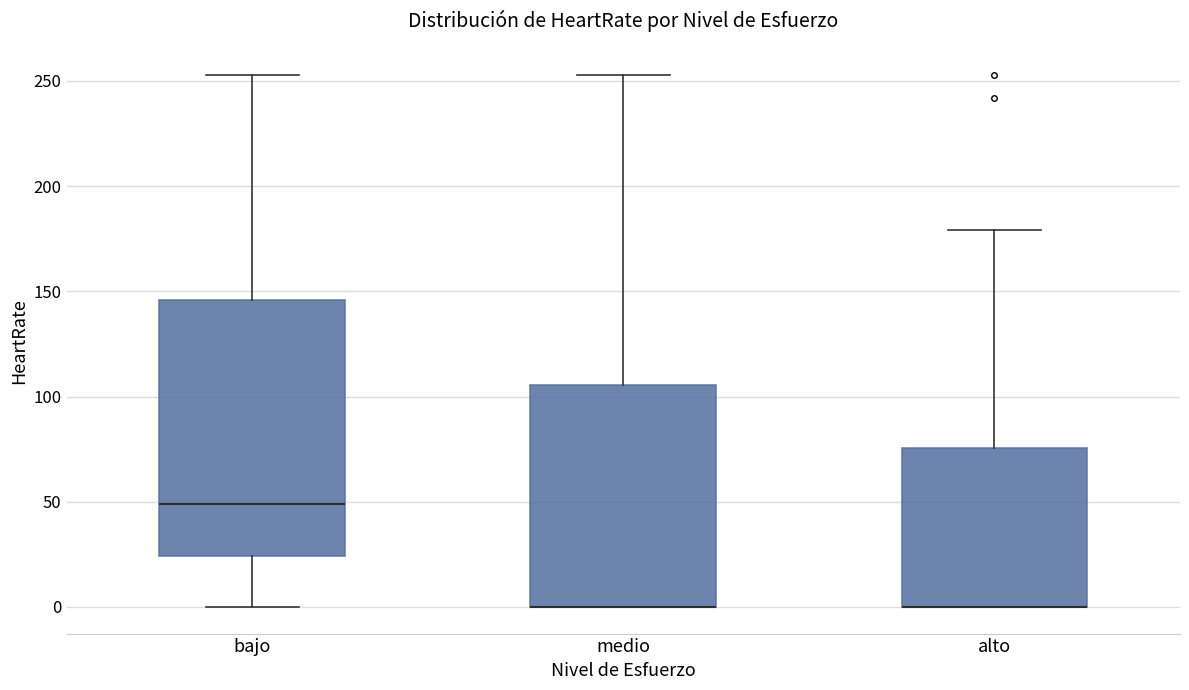

Reading left to right, read every box against the y-axis: the position of its median line, the range the box covers, and the ends of its whiskers. The values are not printed on the chart, so give them approximately, as read against the axis.

bajo: median 50, box 25 to 145, whiskers 0 to 255
medio: median 0 (drawn on the box's lower edge), box 0 to 105, whiskers 0 to 255
alto: median 0 (drawn on the box's lower edge), box 0 to 75, whiskers 0 to 180